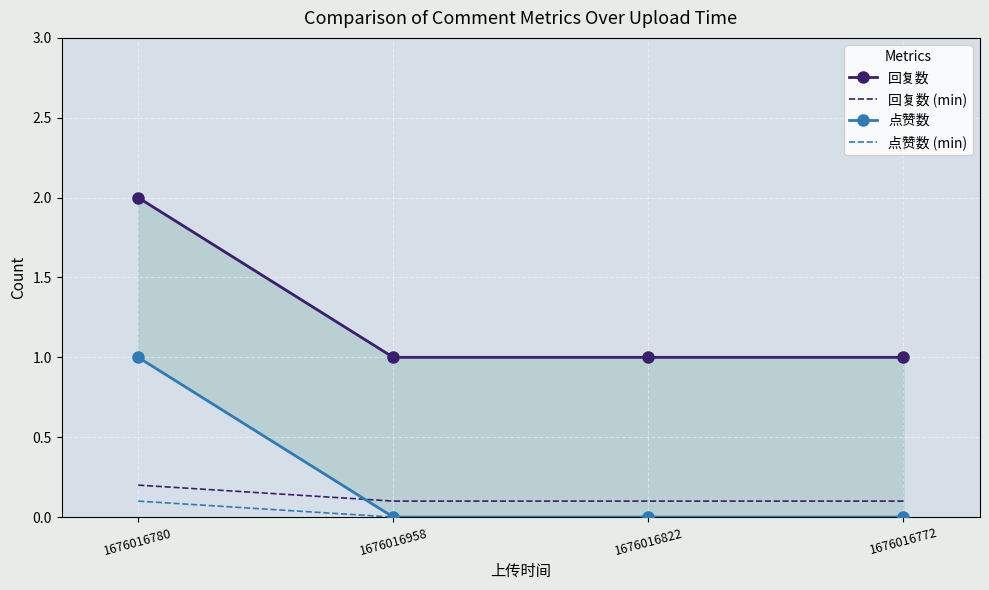

True or false: 回复数 (min) has a value of 0.2 at 1676016958.

False